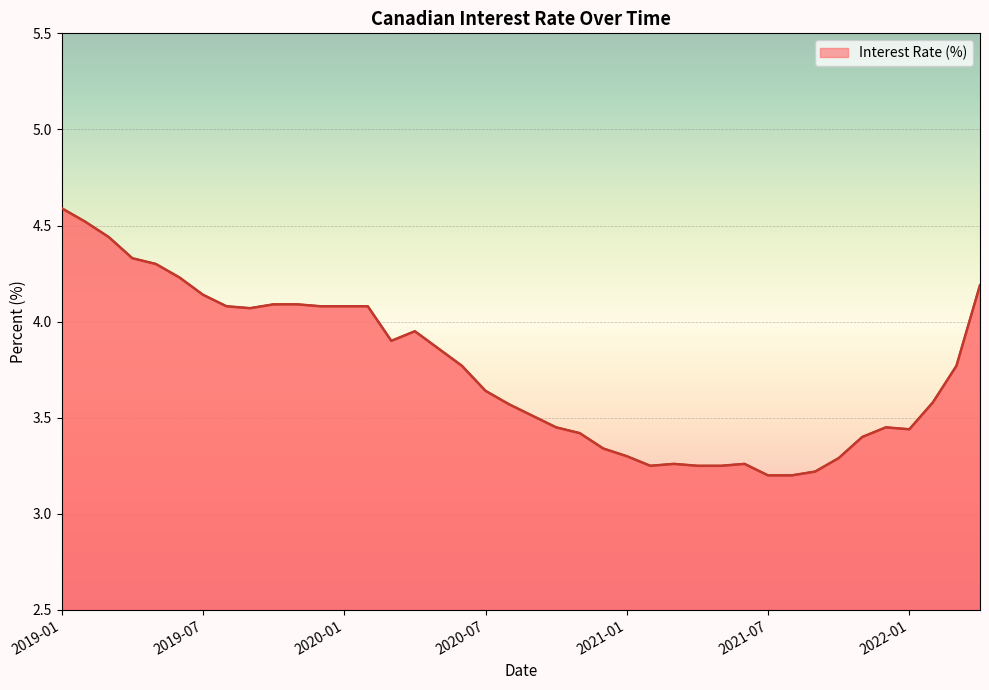

What is the greatest value displayed?

4.6